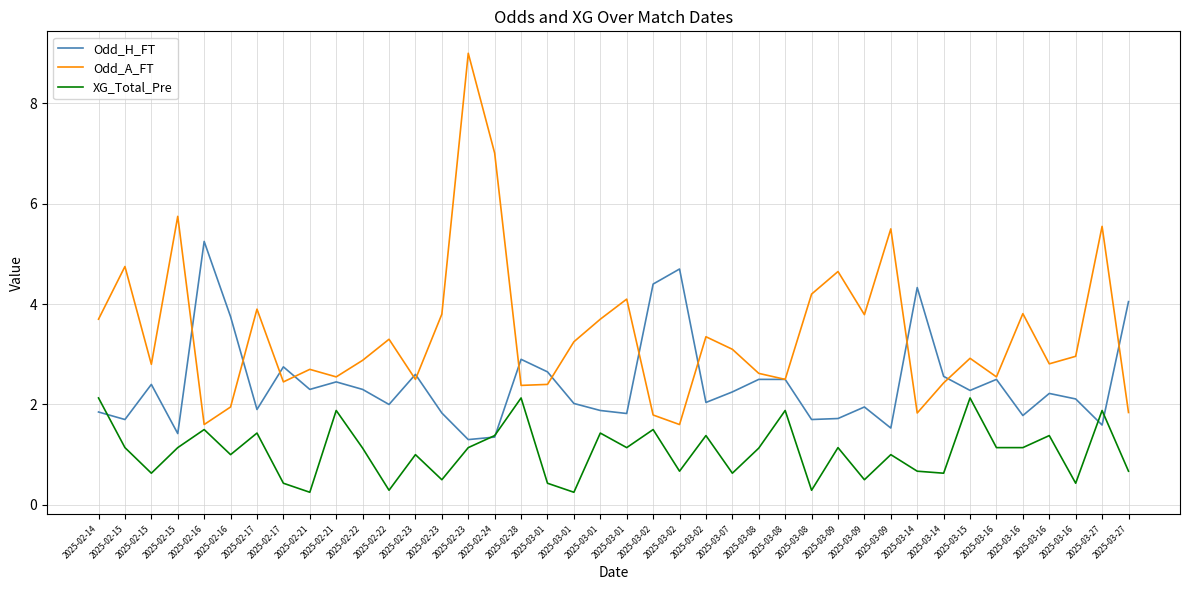

Between which two adjacent categories do Odd_H_FT and Odd_A_FT first intersect?

2025-02-15 and 2025-02-16